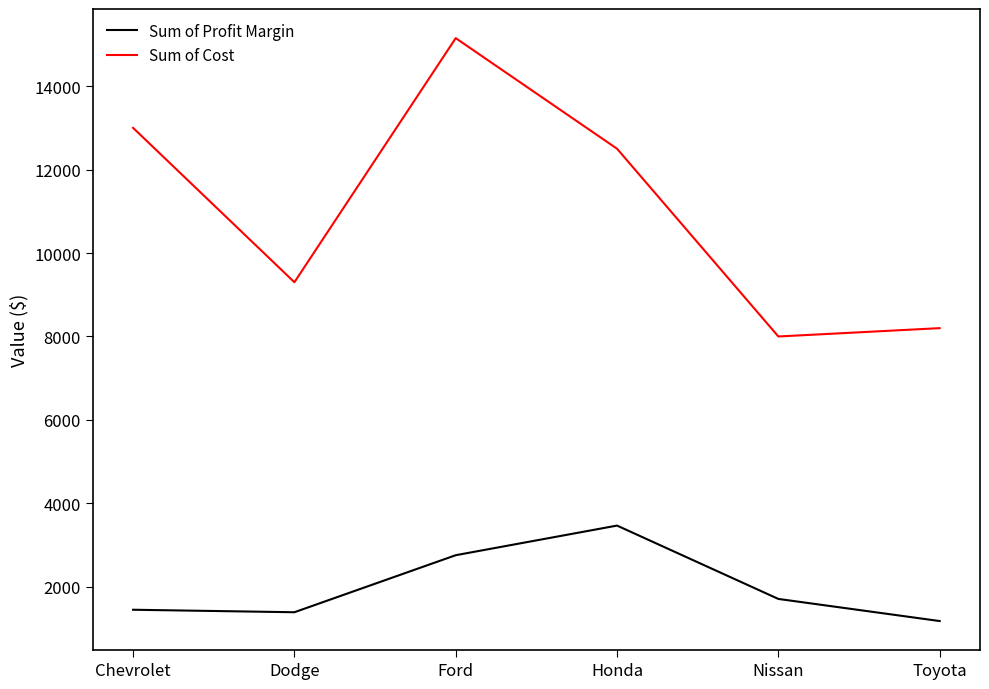

True or false: Sum of Profit Margin and Sum of Cost intersect in this chart.

False